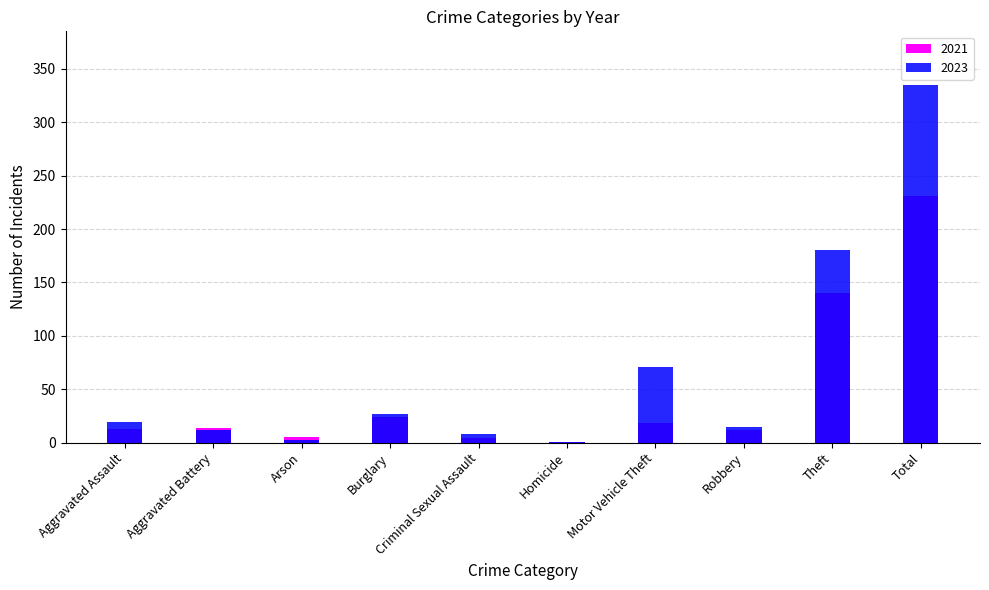

What is the difference between the second highest and second lowest values in the 2021 series?

136